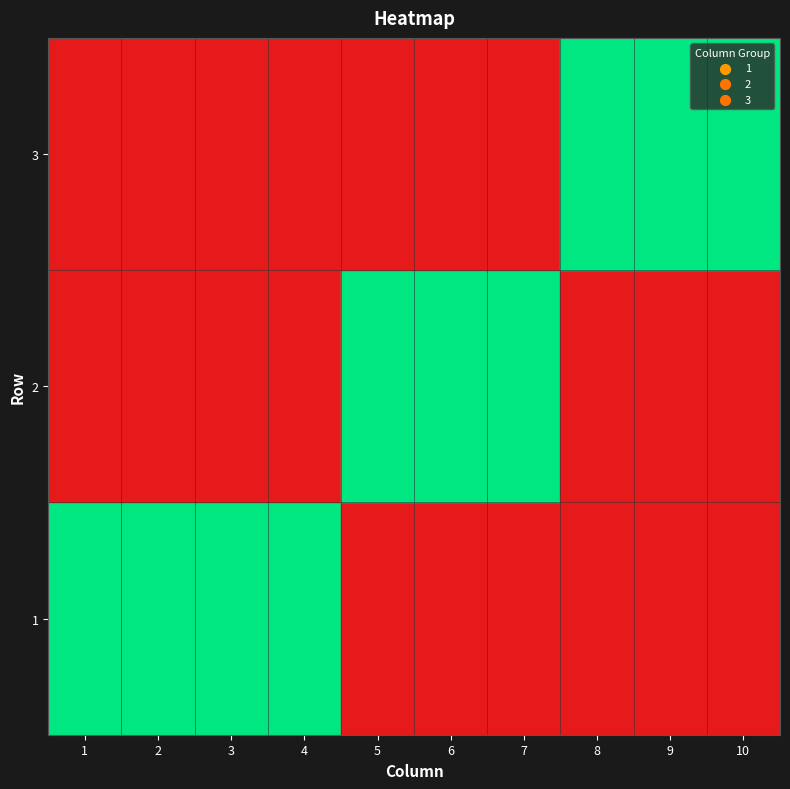

At how many categories does at least one series exceed 0?

10